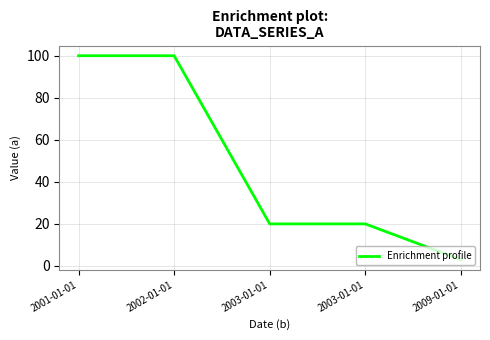

How many distinct data groups are displayed?

1